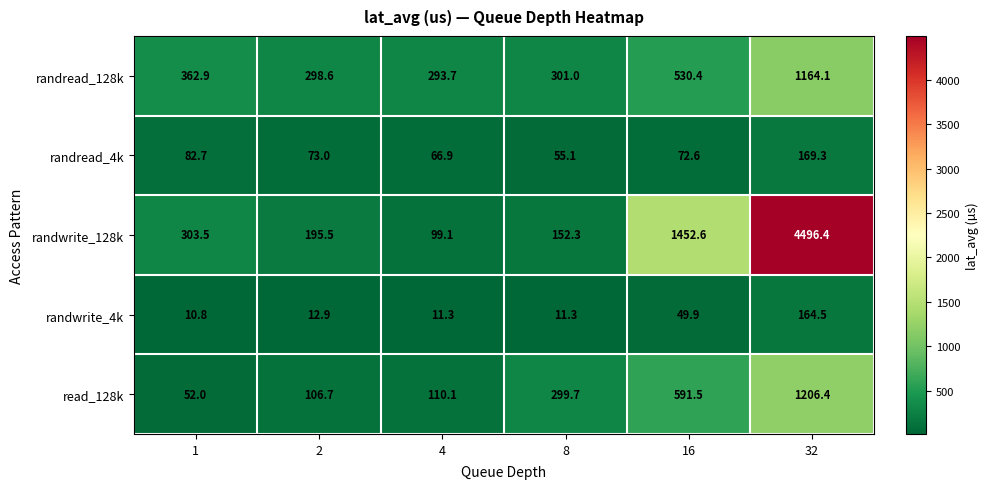

What is the difference between the randwrite_4k values at 8 and 2?

1.6